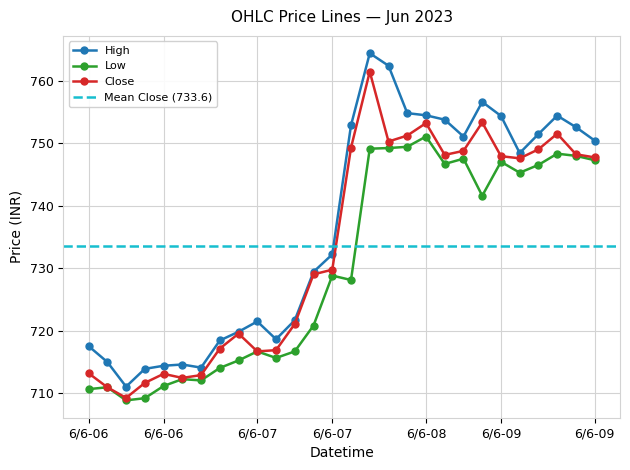

How many values in the Low series are below 728?

13